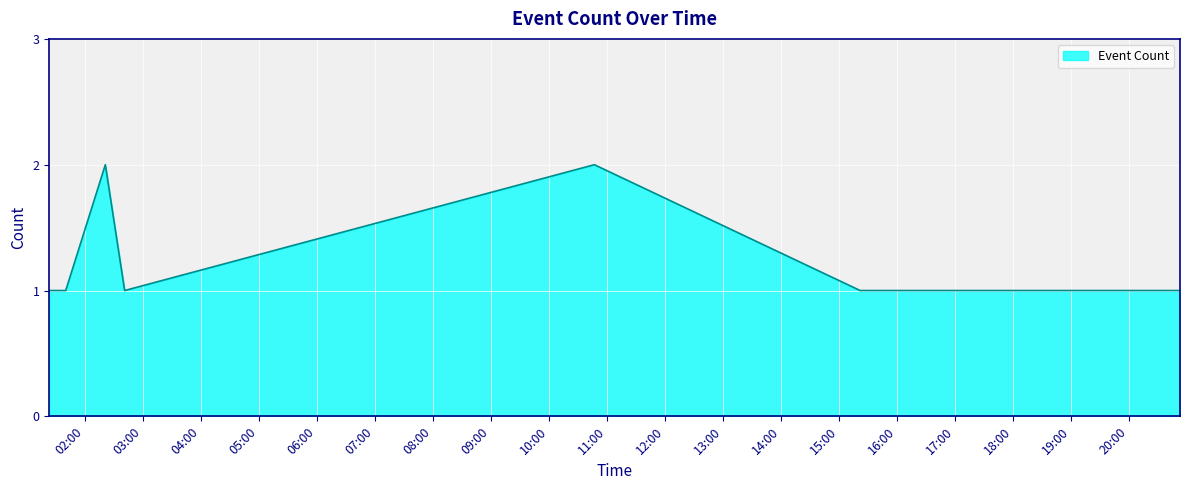

What is the average value?

1